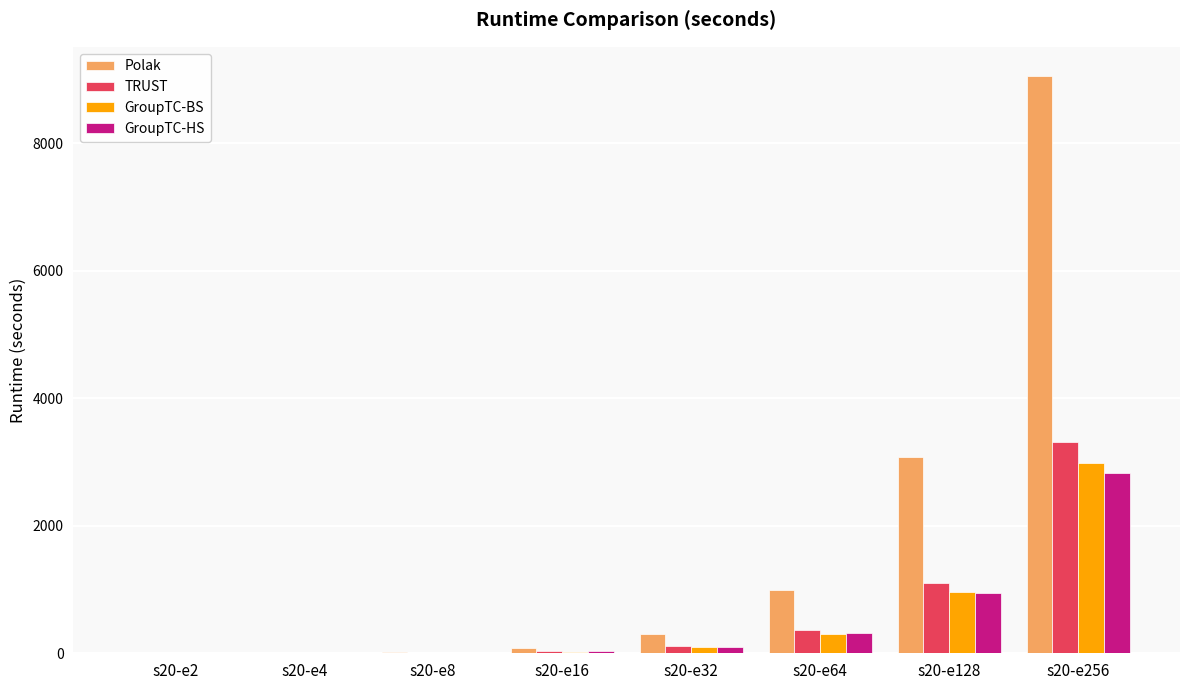

At which label is TRUST closest to 1656?

s20-e128